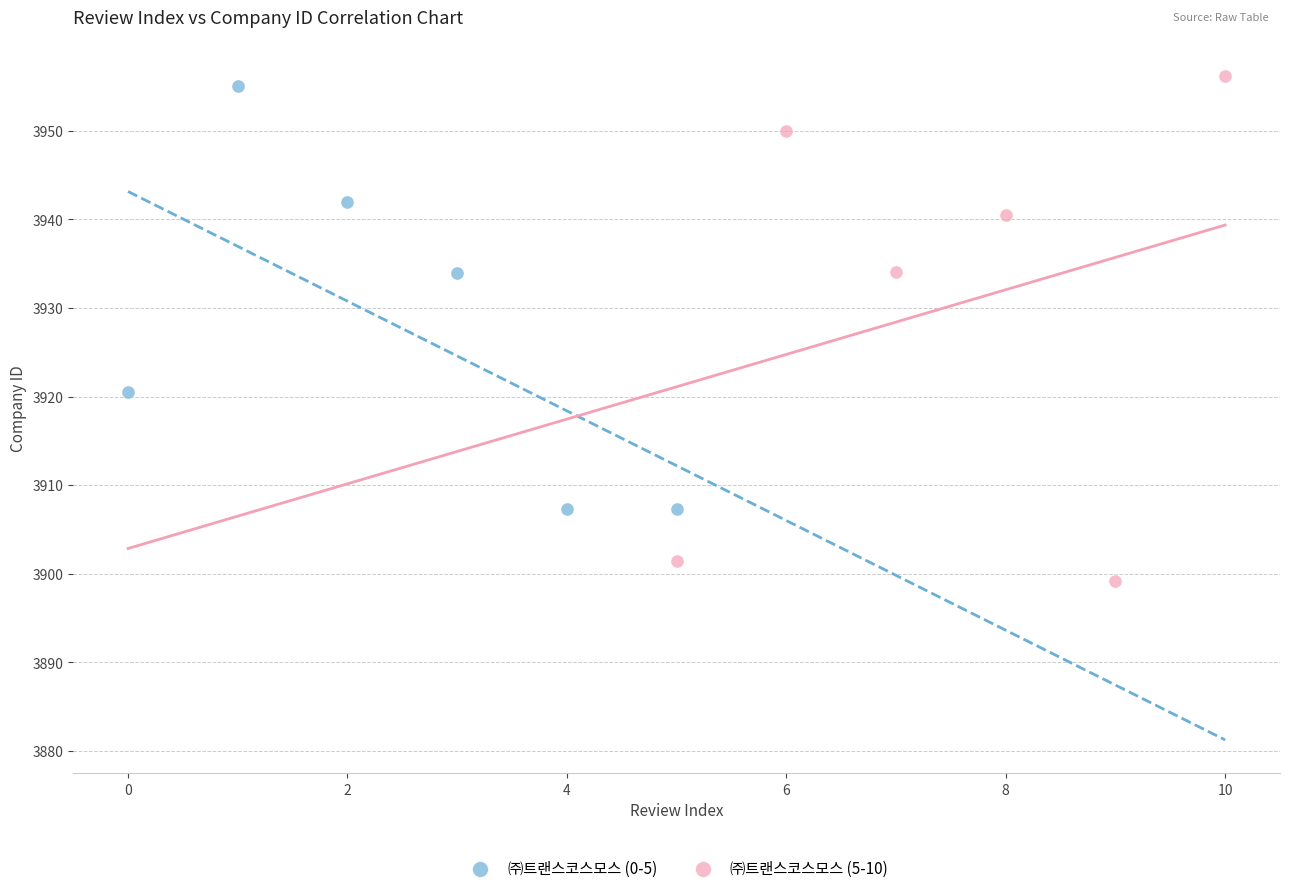

Which series reaches the maximum Y coordinate?

㈜트랜스코스모스 (5-10)